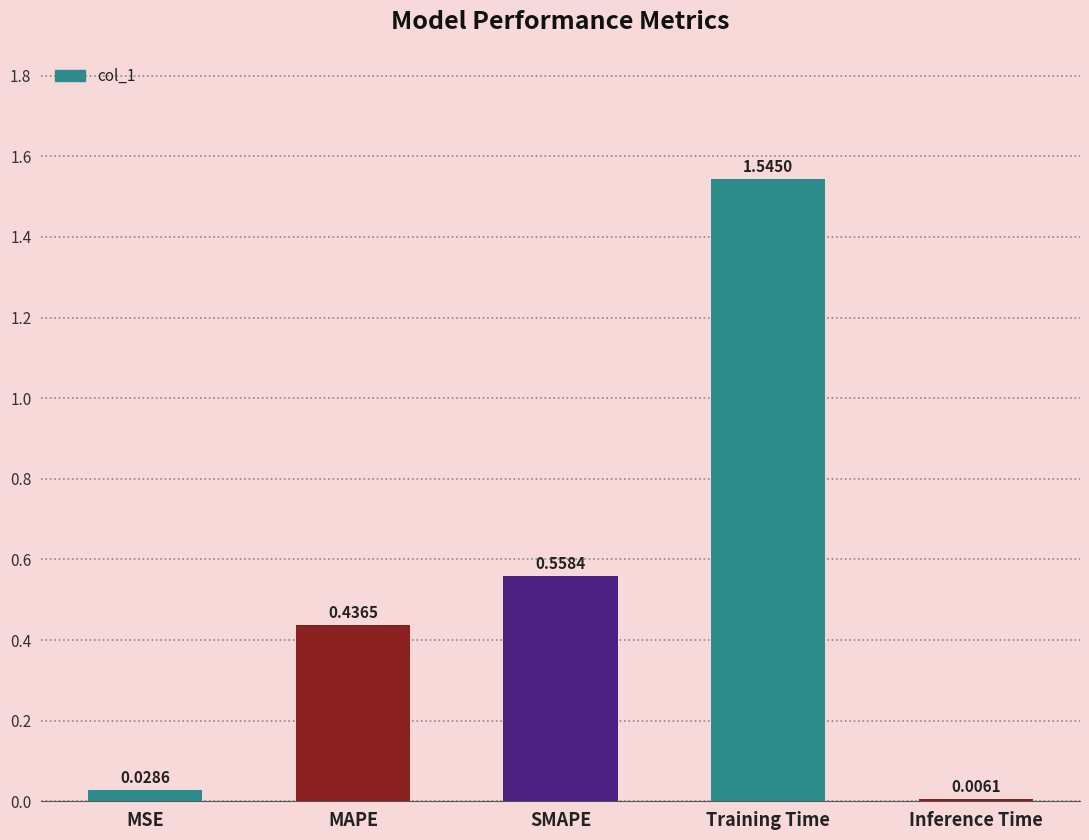

What is the sum of the values at Inference Time and Training Time?

1.6